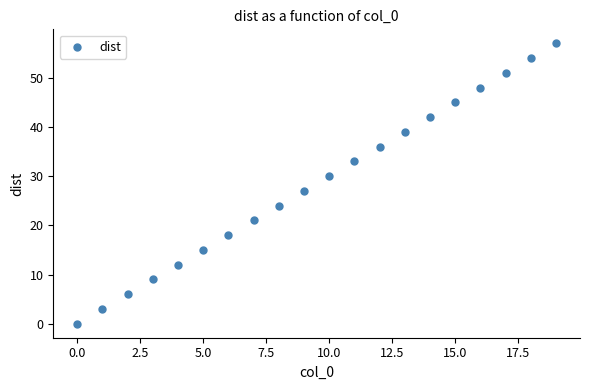

What Y value in the scatter plot is closest to 28?

27